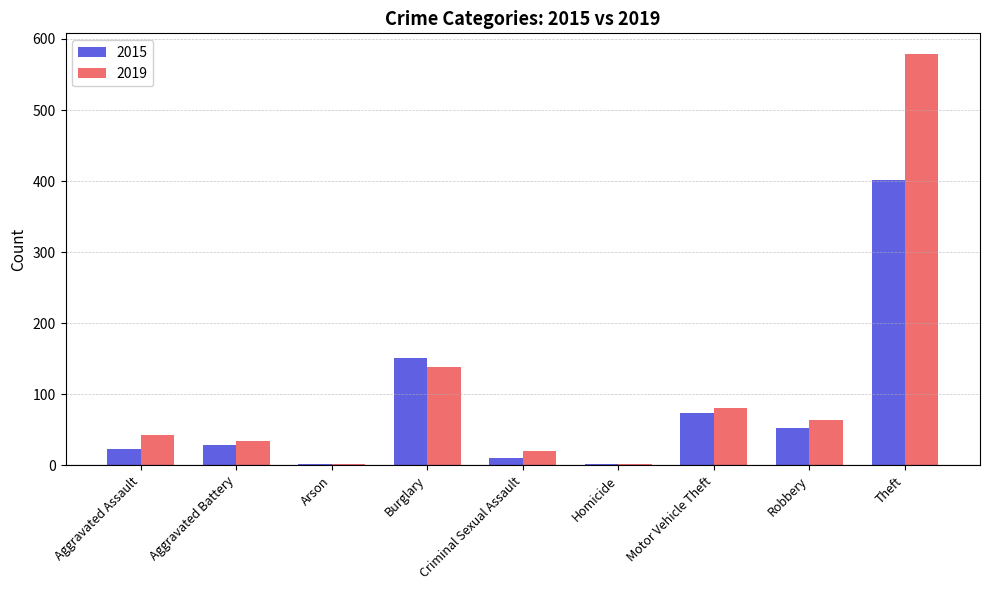

What is the spread (max minus min) of values at Robbery?

12